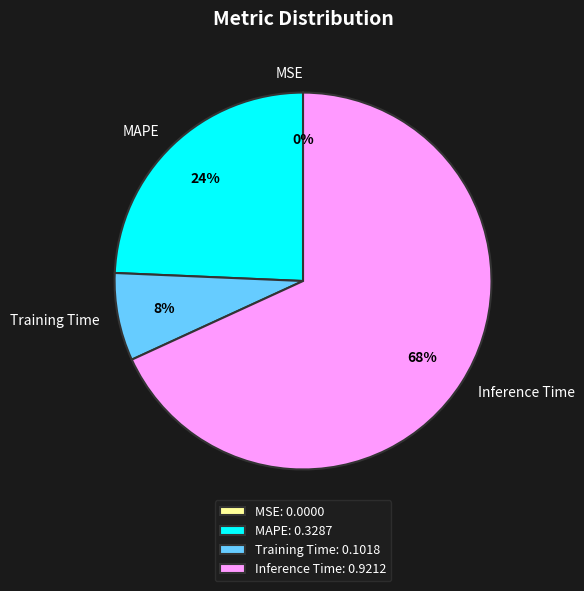

To the nearest percent, what is the difference between the largest and smallest slice percentages?

68%